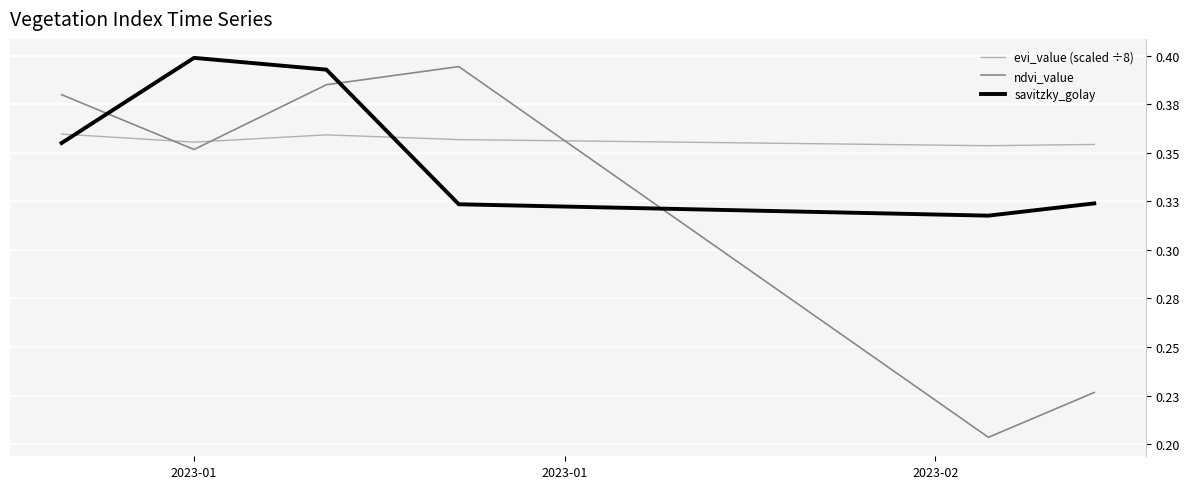

Reading right to left, what are all the values shown in this chart?

evi_value (scaled ÷8): 0.4	0.4	0.4	0.4	0.4	0.4	0.4	0.4	0.4	0.4	0.4	0.4	0.4	0.4	0.4	0.4	0.4	0.4	0.4	0.4	0.4	0.4	0.4	0.4	0.4	0.4	0.4	0.4	0.4	0.4	0.4	0.4	0.4	0.4	0.4	0.4	0.4	0.4	0.4	0.4
ndvi_value: 0.2	0.2	0.2	0.2	0.2	0.2	0.2	0.2	0.2	0.3	0.3	0.3	0.3	0.3	0.3	0.3	0.3	0.3	0.3	0.3	0.4	0.4	0.4	0.4	0.4	0.4	0.4	0.4	0.4	0.4	0.4	0.4	0.4	0.4	0.4	0.4	0.4	0.4	0.4	0.4
savitzky_golay: 0.3	0.3	0.3	0.3	0.3	0.3	0.3	0.3	0.3	0.3	0.3	0.3	0.3	0.3	0.3	0.3	0.3	0.3	0.3	0.3	0.3	0.3	0.3	0.3	0.3	0.3	0.4	0.4	0.4	0.4	0.4	0.4	0.4	0.4	0.4	0.4	0.4	0.4	0.4	0.4